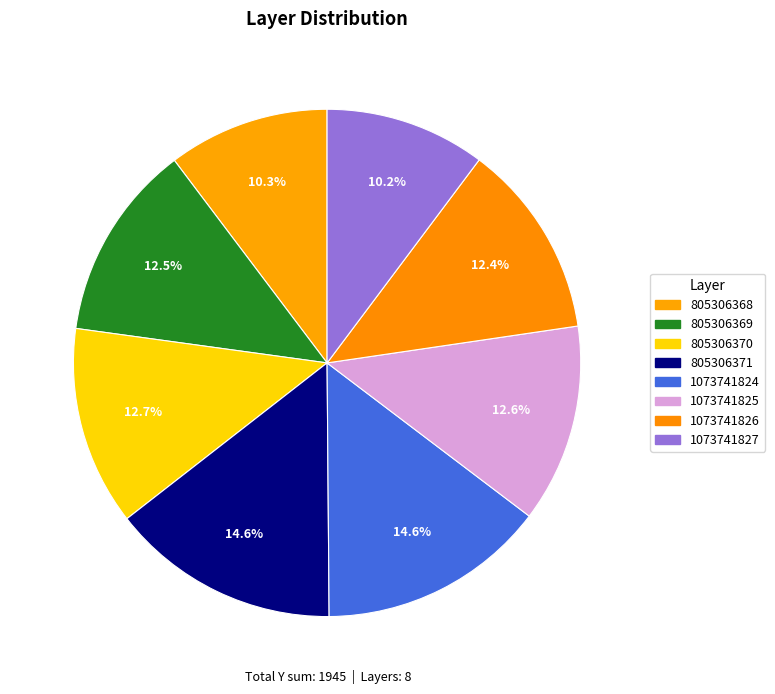

Does any single category account for the majority?

No